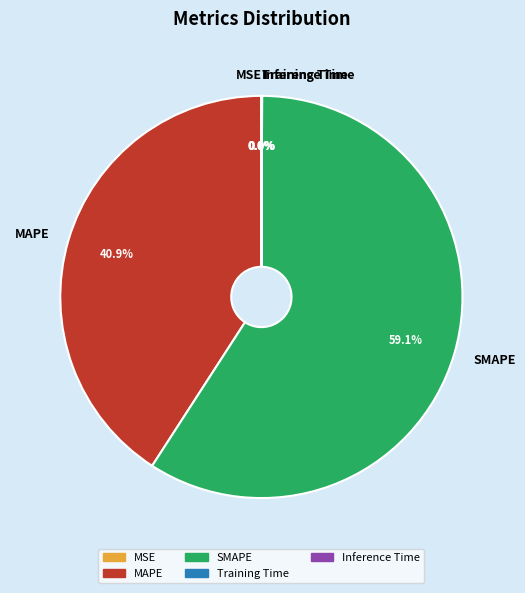

Which category has the biggest portion of the pie?

SMAPE